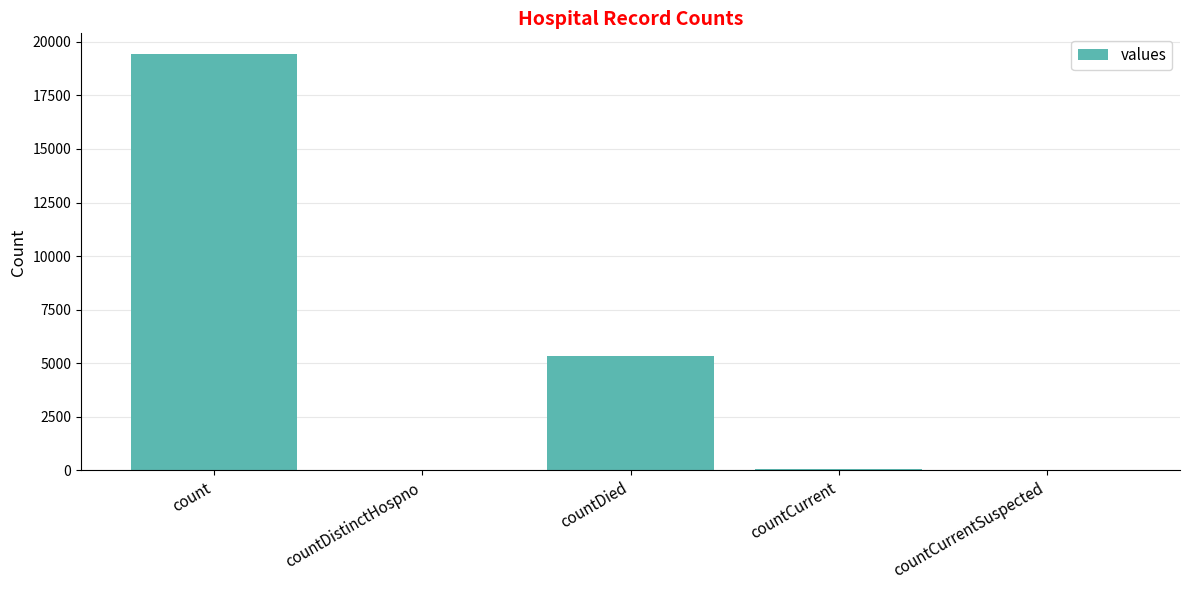

The value at count is 34260. True or false?

False